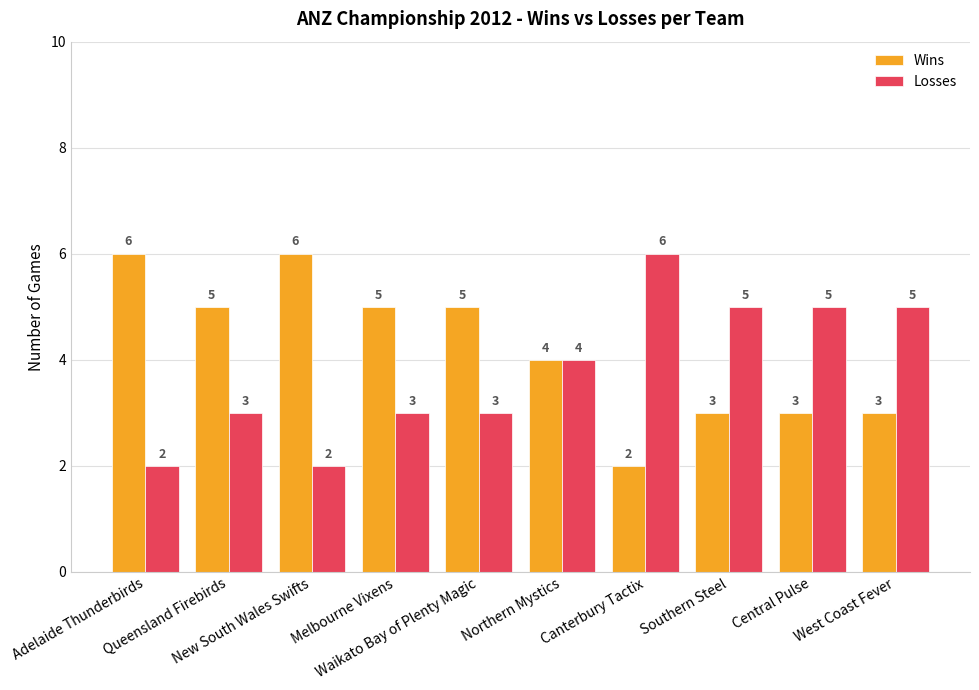

Rank the series by their average value, from highest to lowest.

Wins, Losses